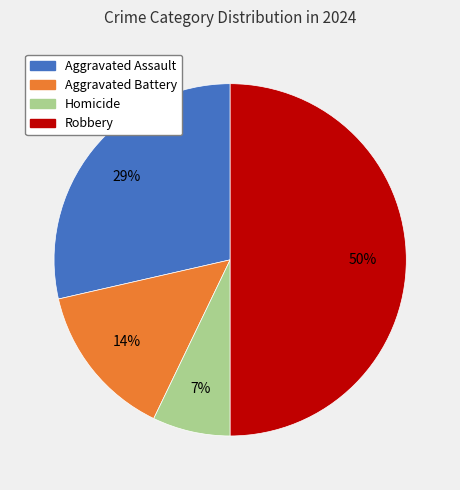

Is Aggravated Battery the majority of the pie?

No